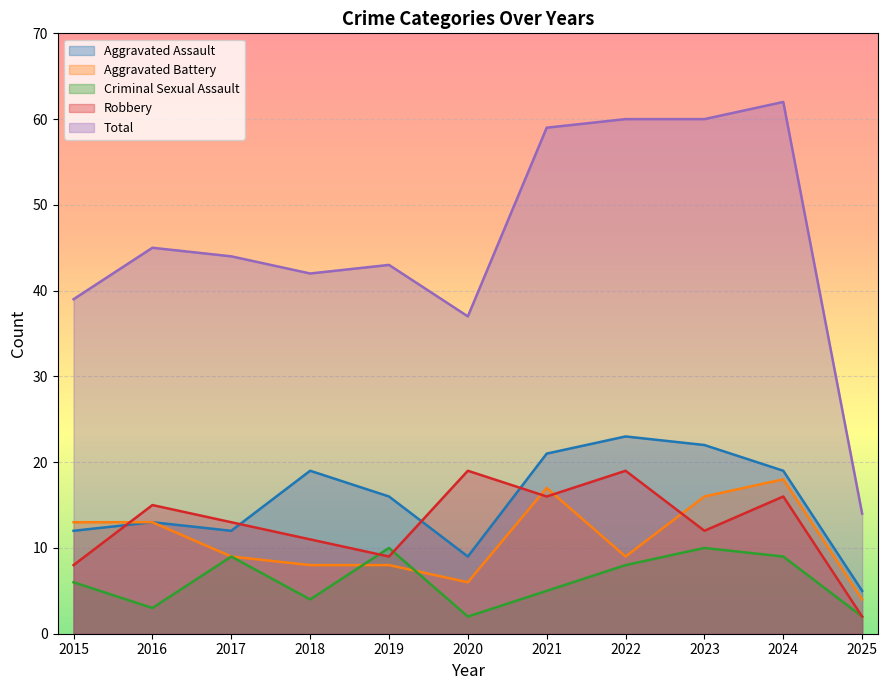

At which category does Total reach its first local valley?

2018